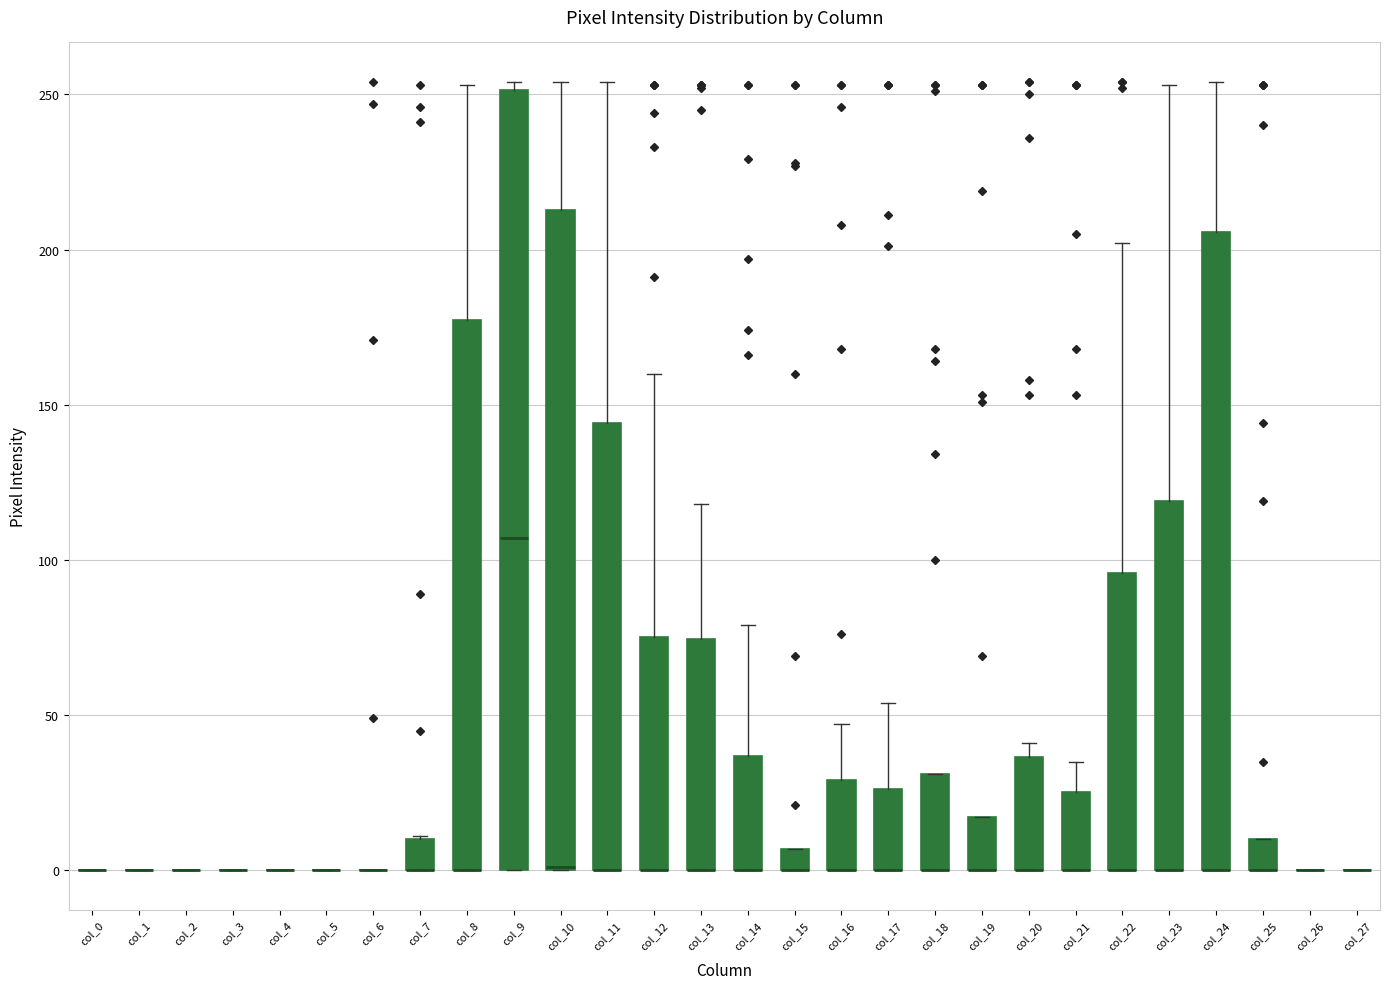

Where is the lower edge of the box for col_8 on the y-axis? The values are not printed on the chart, so give them approximately, as read against the axis.

0